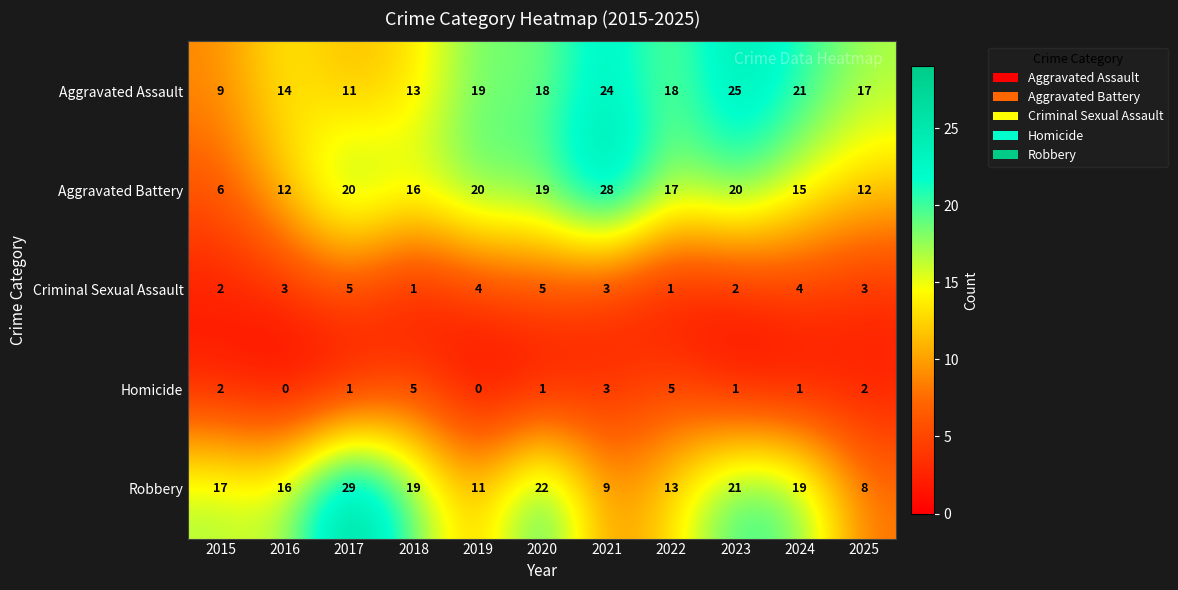

What is the maximum value shown in the chart?

29